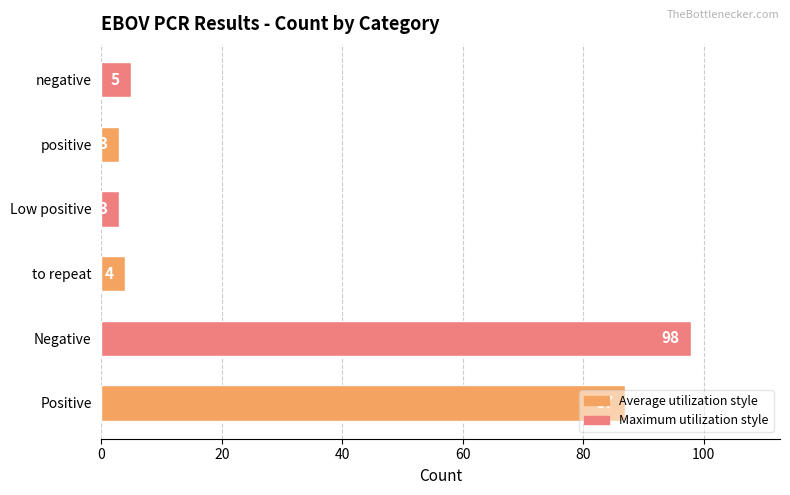

What is the change in value from to repeat to Low positive?

-1